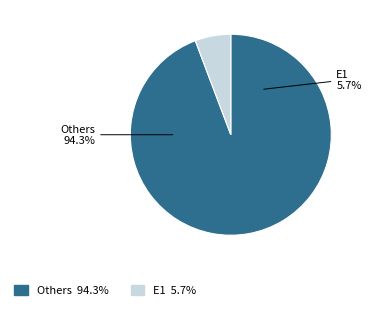

Does e1 account for over 50% of the chart?

No